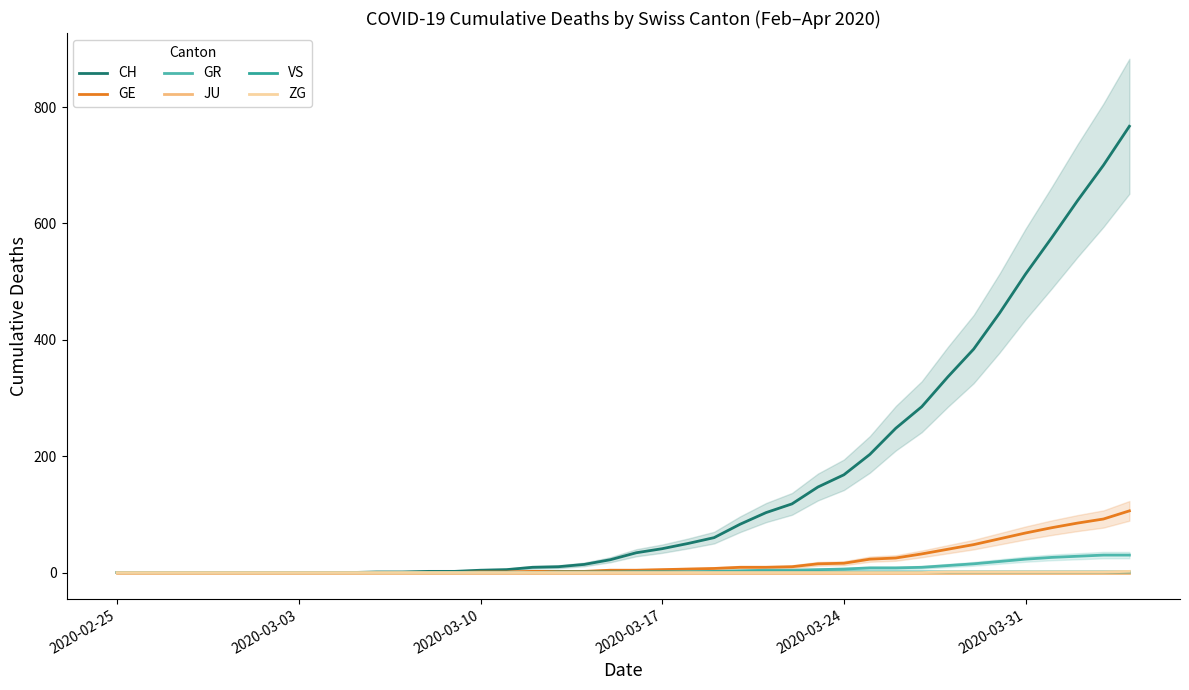

What are all the series names shown in the legend?

CH, GE, GR, JU, VS, ZG